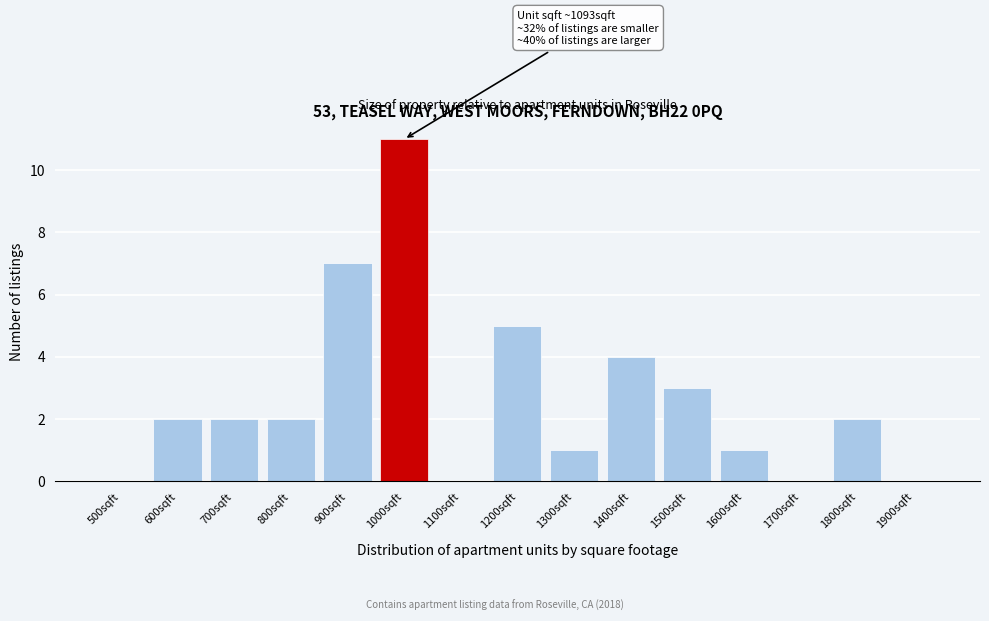

Reading left to right, list all the values displayed in this chart.

500sqft=0	600sqft=2	700sqft=2	800sqft=2	900sqft=7	1000sqft=11	1100sqft=0	1200sqft=5	1300sqft=1	1400sqft=4	1500sqft=3	1600sqft=1	1700sqft=0	1800sqft=2	1900sqft=0